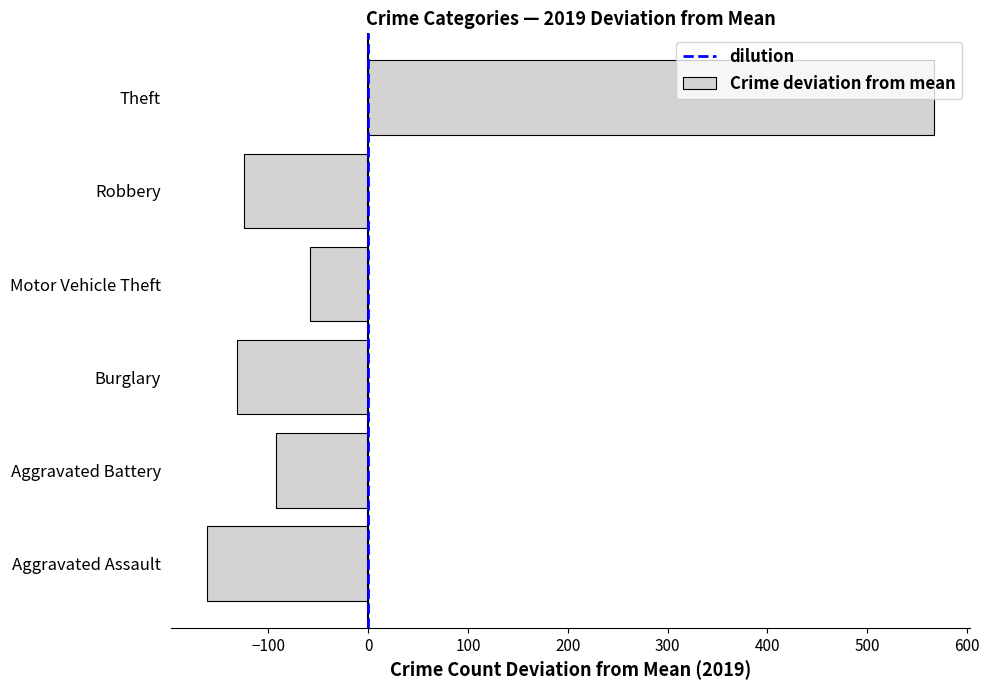

What is the difference between the maximum and minimum values?

728.0